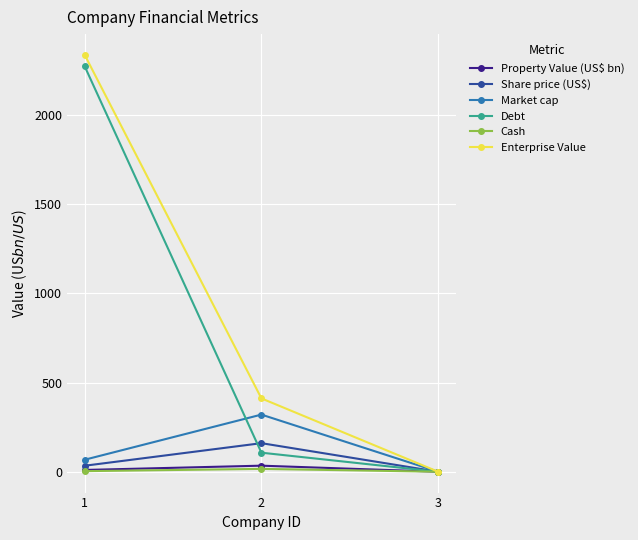

What is the difference between the maximum and second lowest values in the Debt series?

2166.3